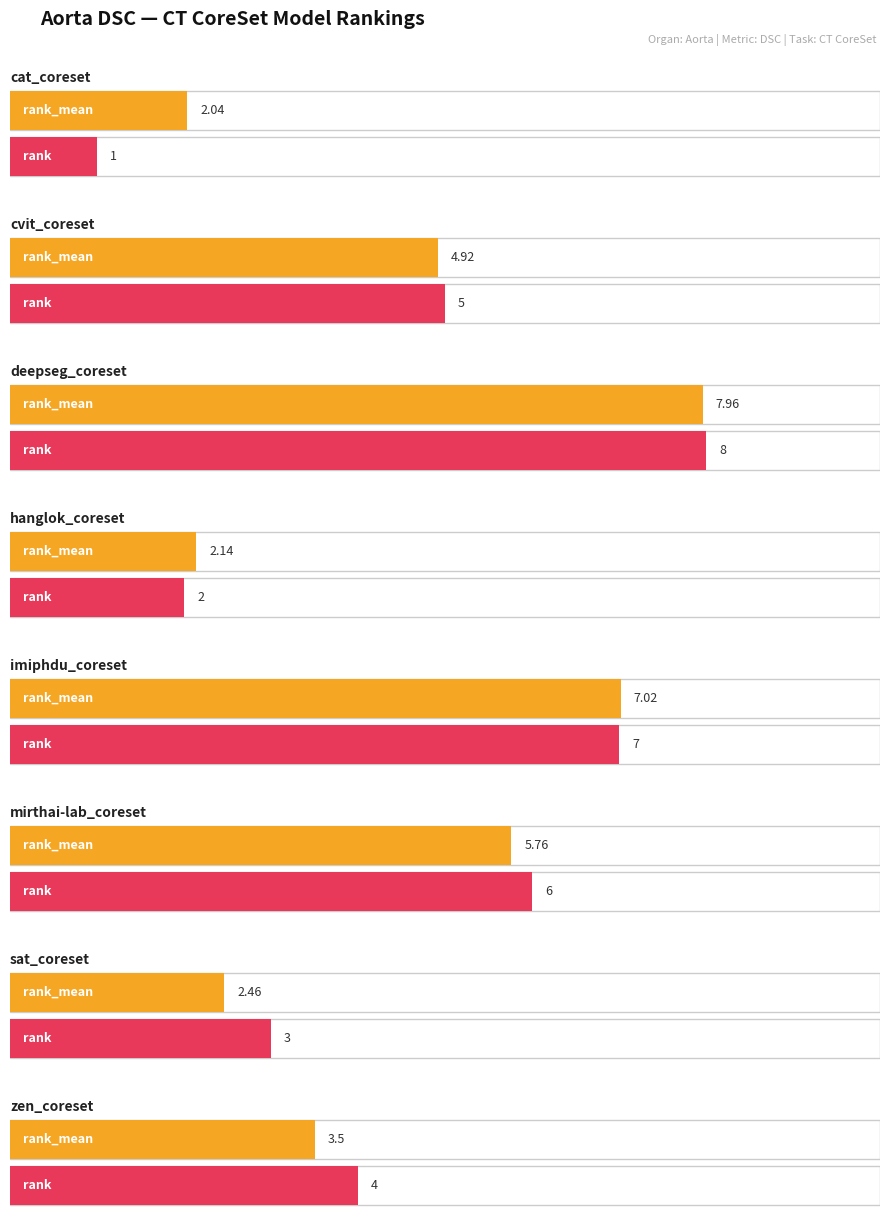

At which category does the chart reach its peak across all series?

deepseg_coreset